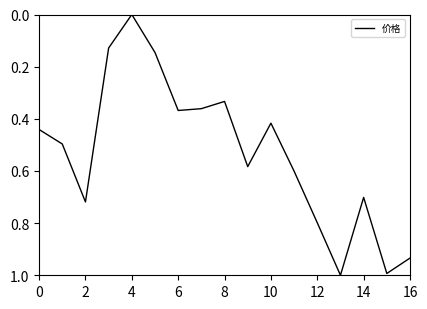

What is the greatest value displayed?

1.0